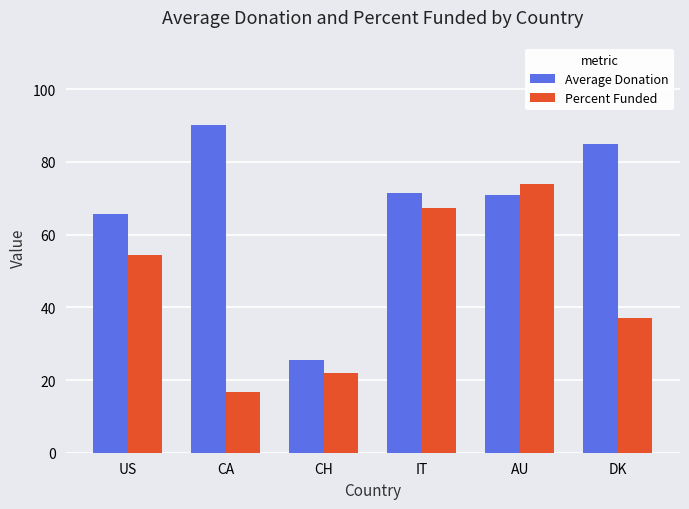

The Average Donation series shows 119.8 at IT. True or false?

False